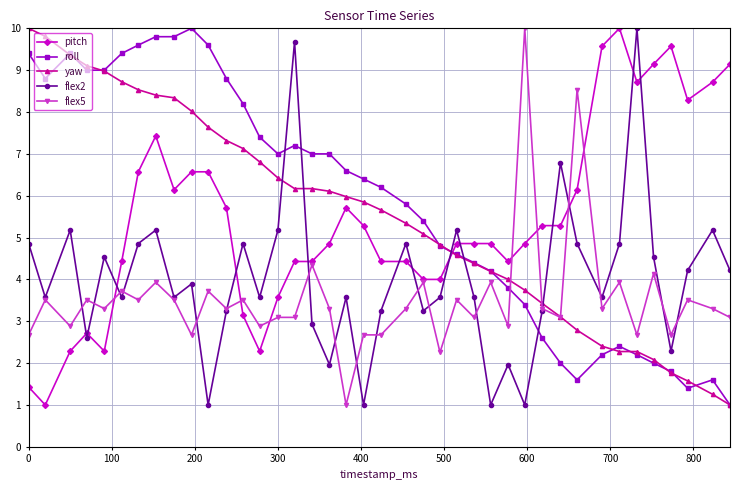

What is the minimum value for pitch?

1.0